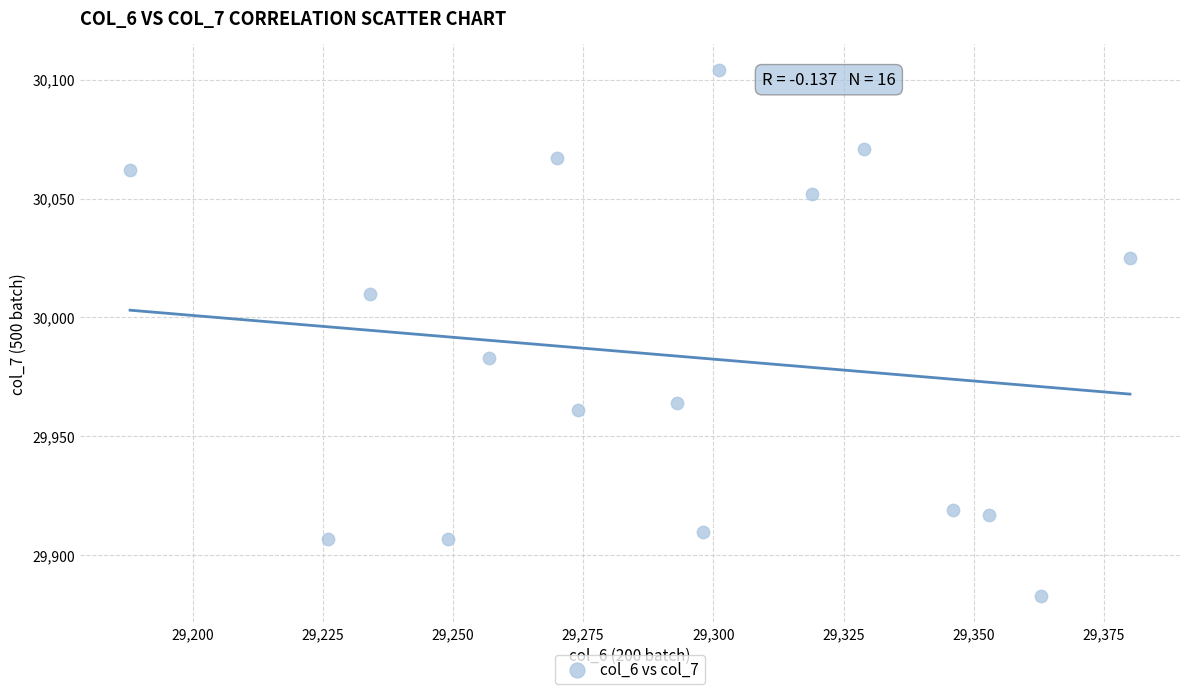

What Y value in the scatter plot is closest to 29993?

29983